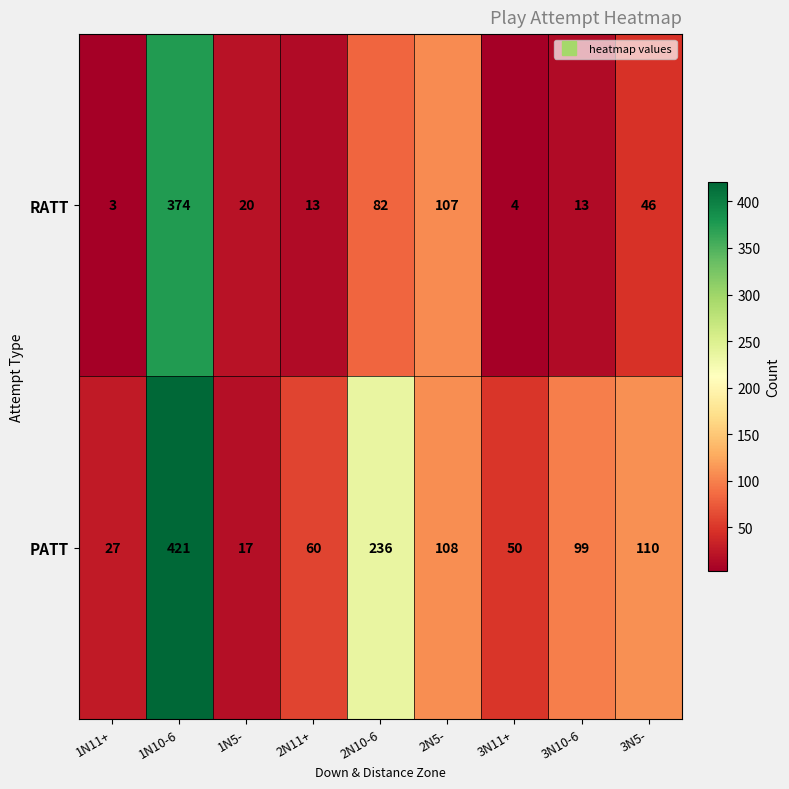

Between 1N11+ and 3N10-6, which series saw the biggest shift?

PATT